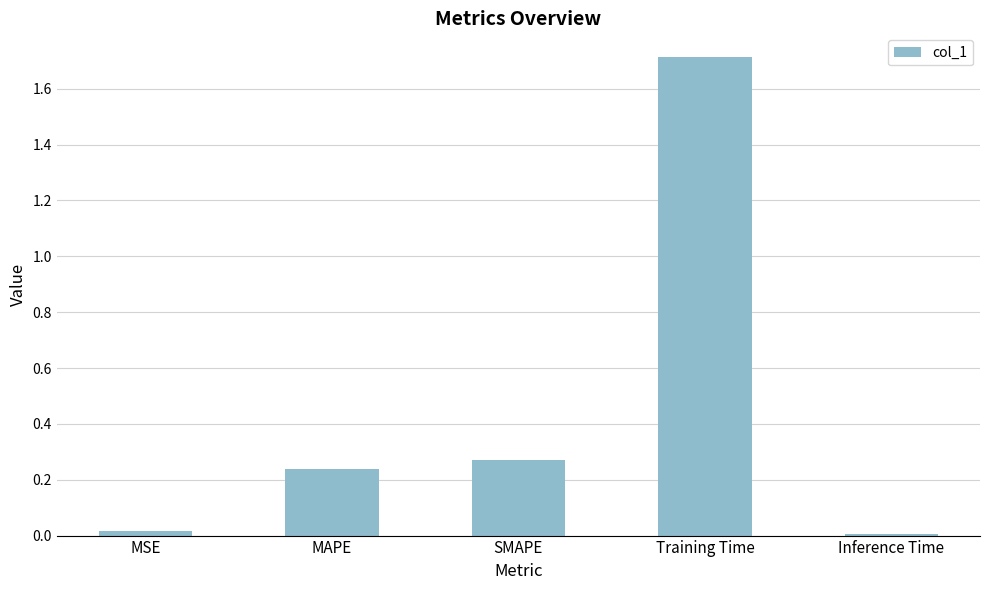

Which has a higher value, Training Time or Inference Time?

Training Time